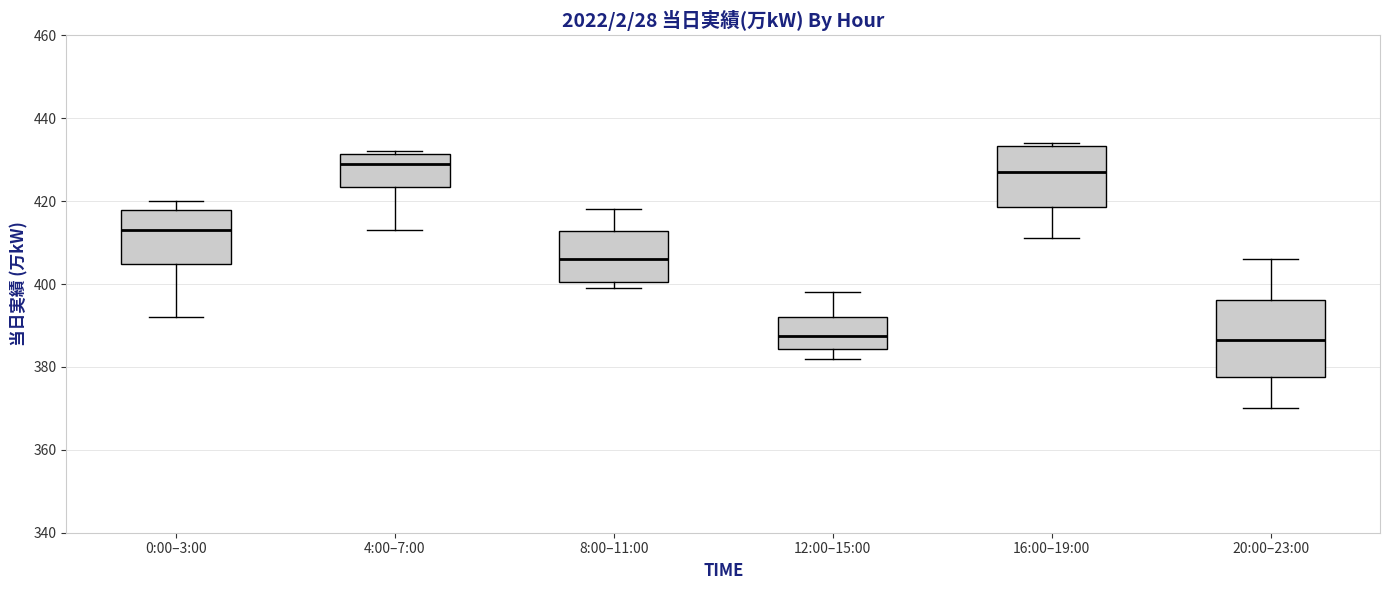

Where is the upper edge of the box for 4:00–7:00 on the y-axis? The values are not printed on the chart, so give them approximately, as read against the axis.

432